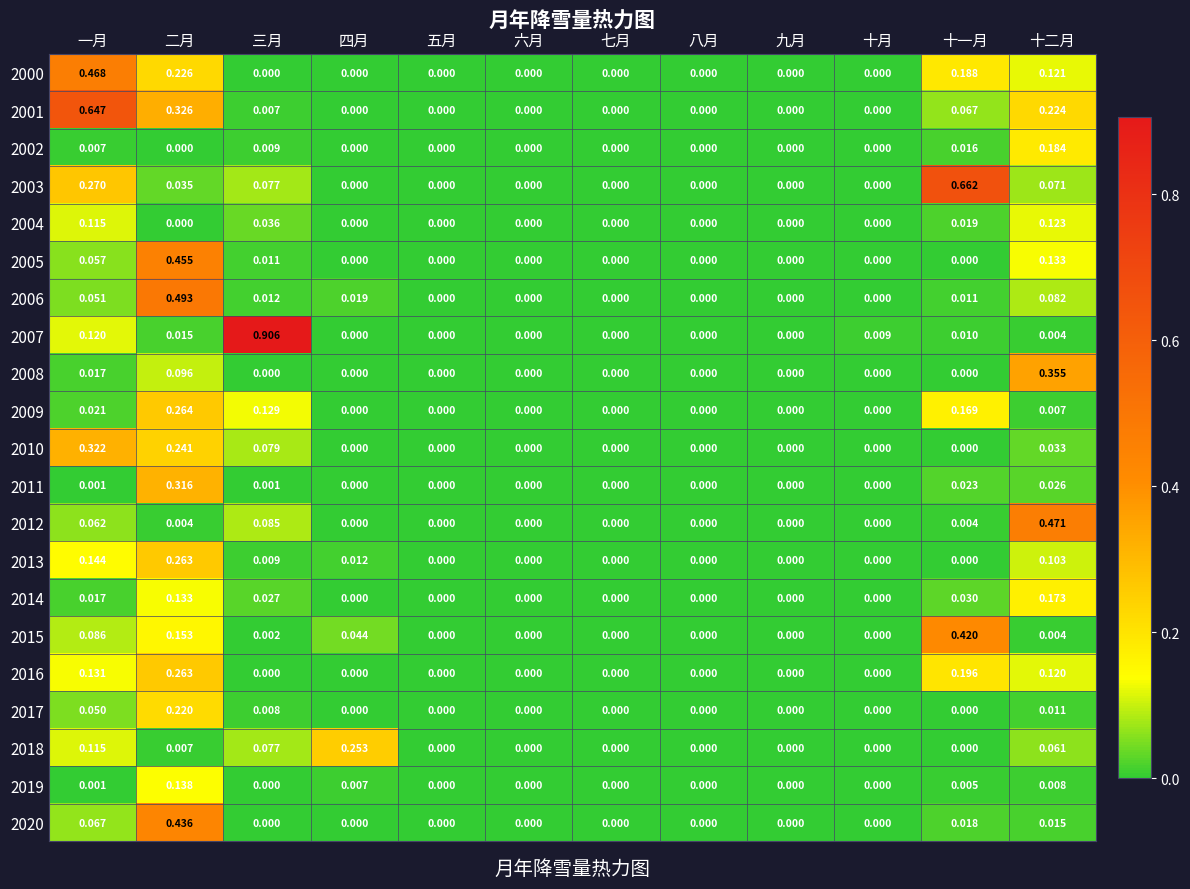

Which label corresponds to the largest value in the chart?

三月